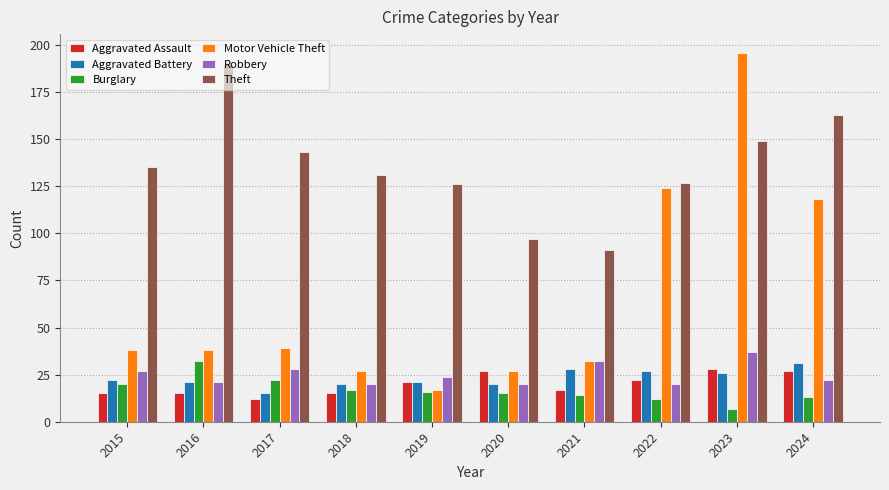

What is the approximate value of Aggravated Assault at 2020?

27